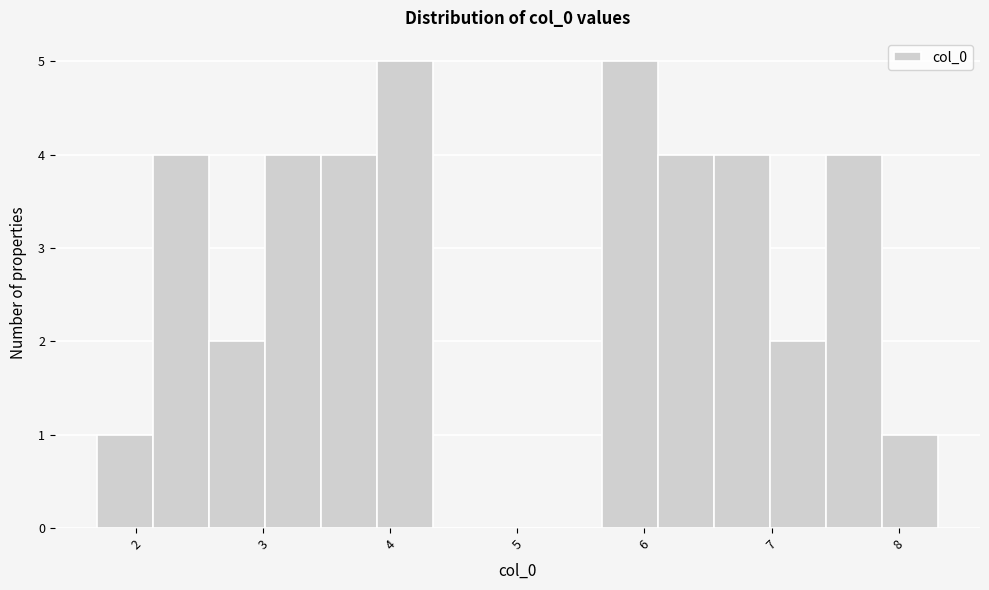

Reading left to right, transcribe this chart: for each bar, give the range it covers on the x-axis and its height. Neither the bar edges nor the heights are printed on the chart, so give them approximately, as read against the axes.

1.7 to 2.1: 1
2.1 to 2.6: 4
2.6 to 3.0: 2
3.0 to 3.5: 4
3.5 to 3.9: 4
3.9 to 4.3: 5
4.3 to 4.8: 0
4.8 to 5.2: 0
5.2 to 5.7: 0
5.7 to 6.1: 5
6.1 to 6.5: 4
6.5 to 7.0: 4
7.0 to 7.4: 2
7.4 to 7.9: 4
7.9 to 8.3: 1